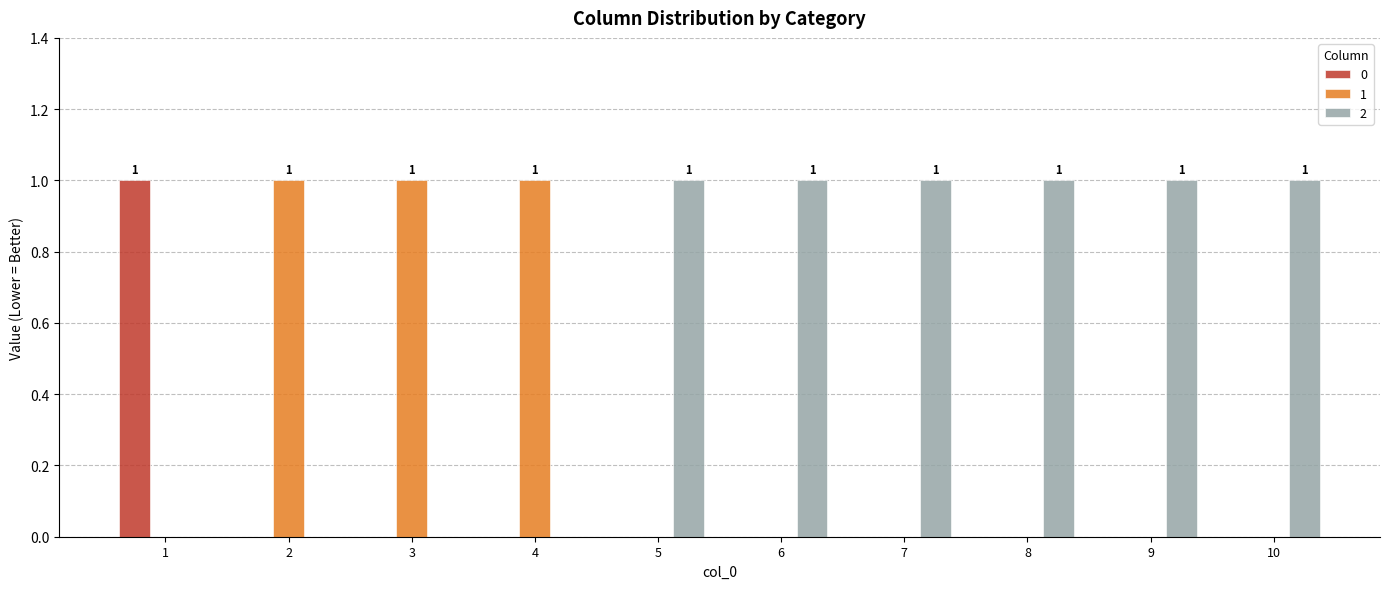

The 2 series shows 2 at 9. True or false?

False